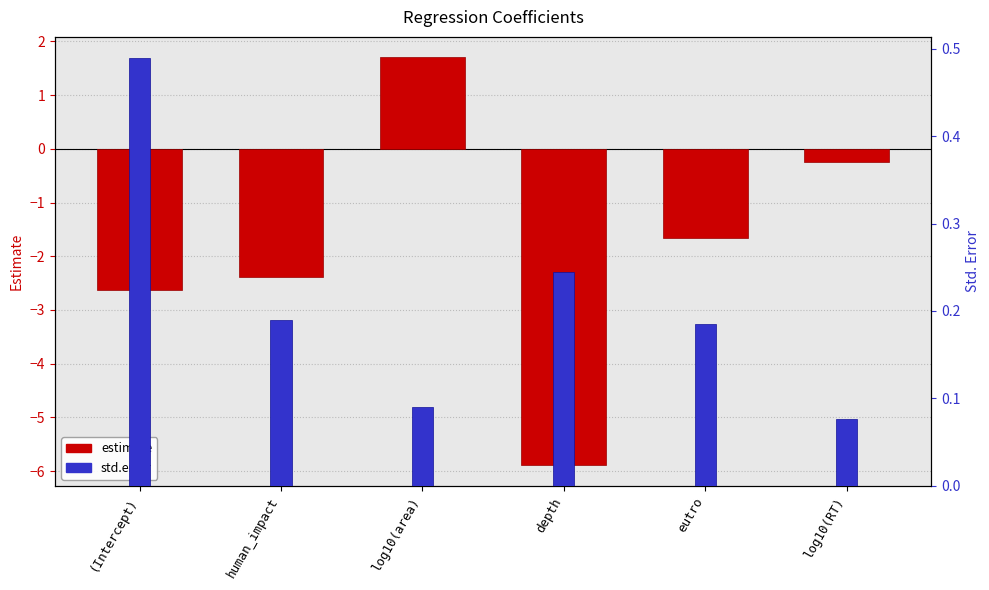

What is the value of the estimate bar at the 4th from the left?

-5.9